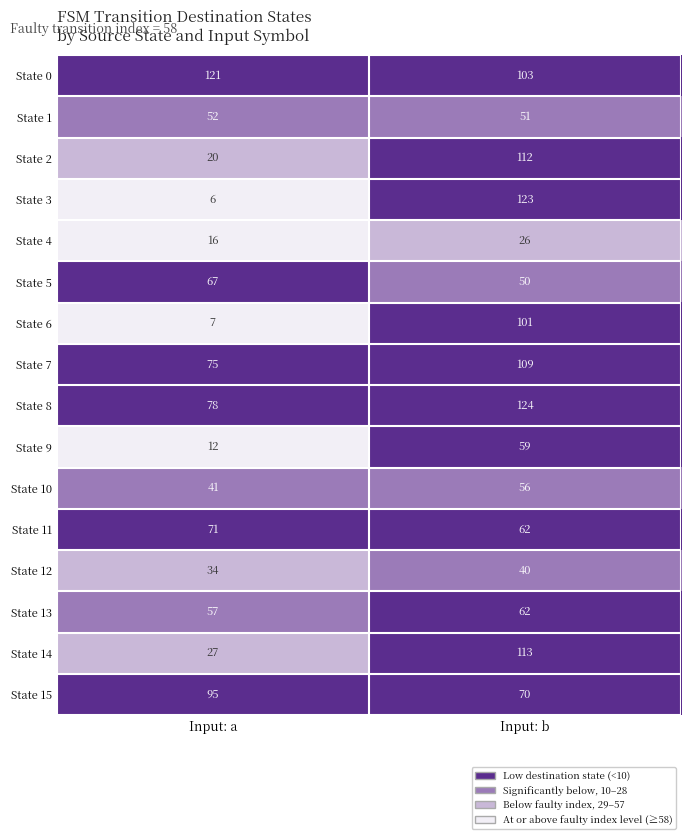

At which category does the chart reach its minimum across all series?

Input: a